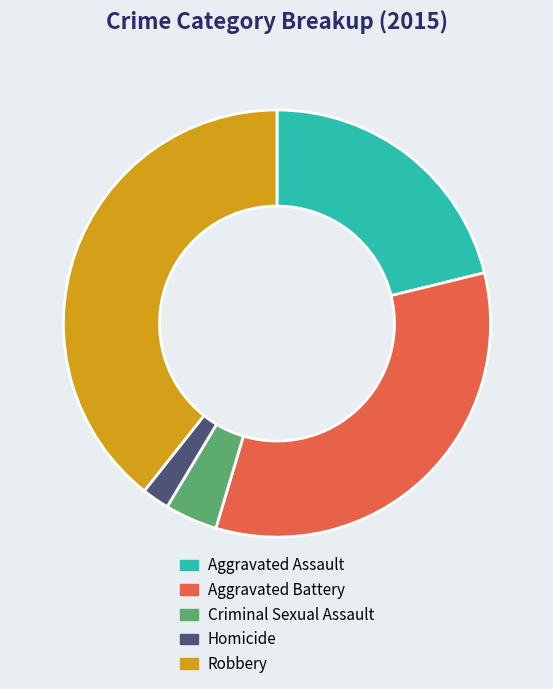

How many slices are in this pie chart?

5